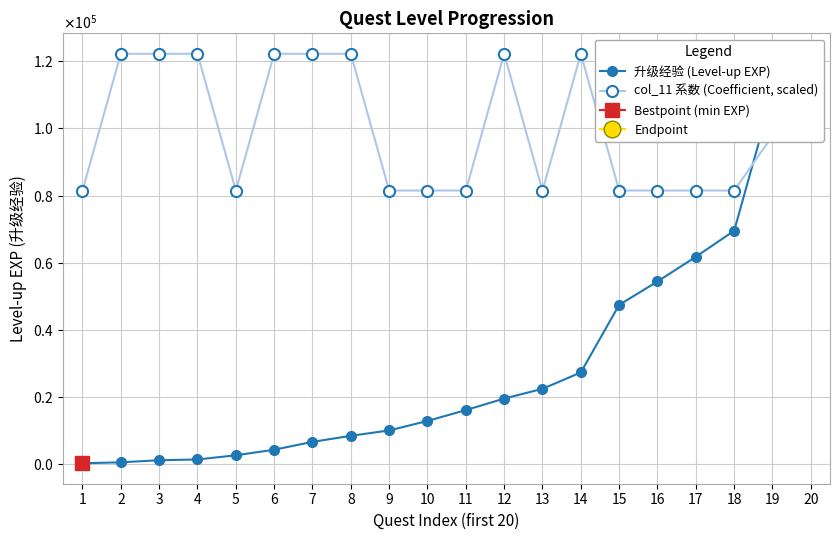

Rank the series at 12 from highest to lowest value.

col_11 系数 (Coefficient, scaled), 升级经验 (Level-up EXP)